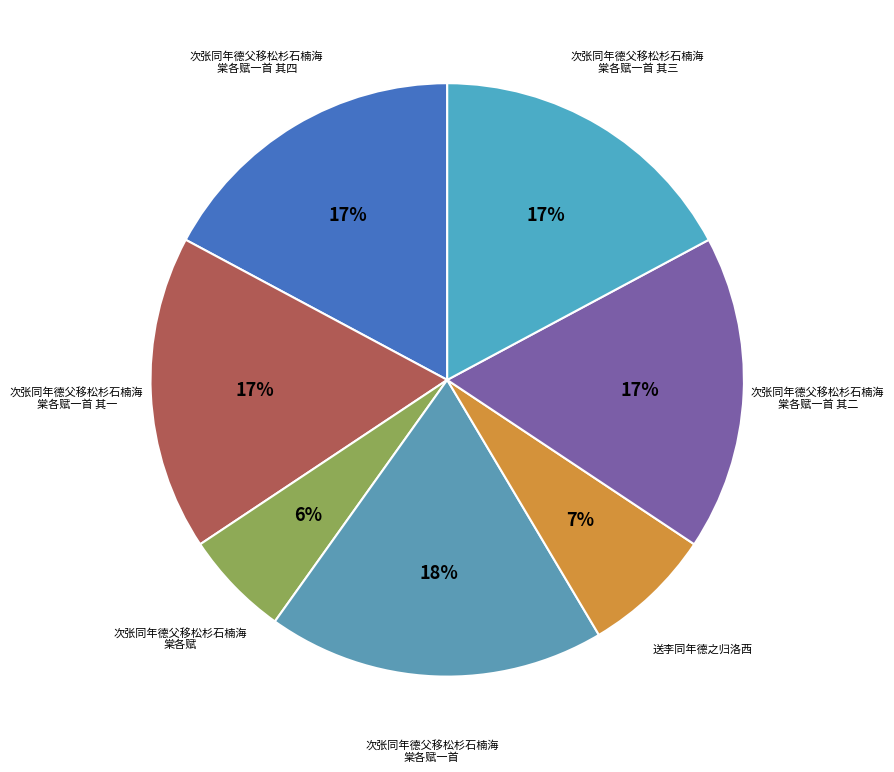

How many segments does this pie chart have?

7